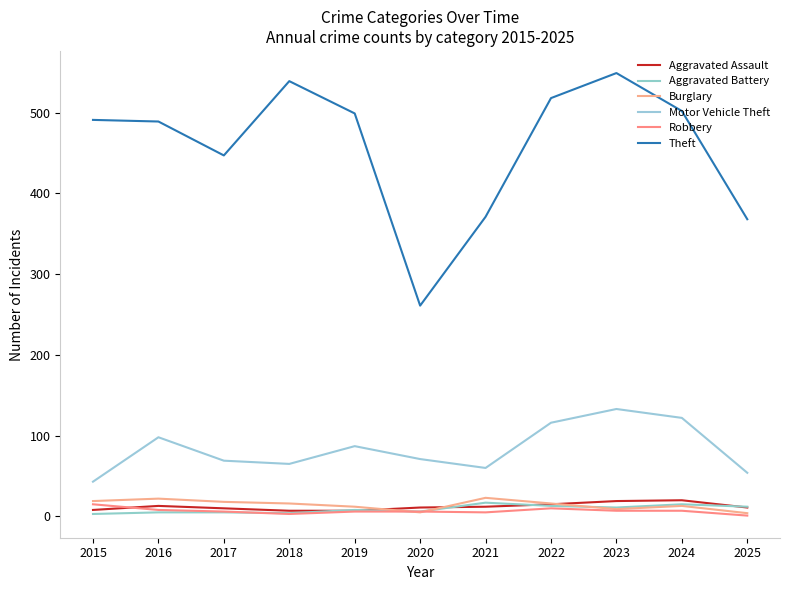

How many lines are shown in the chart?

6